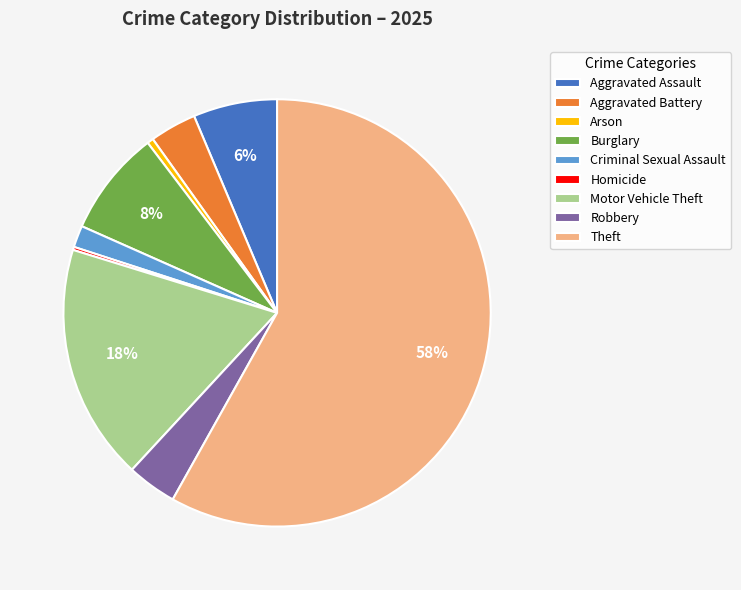

To the nearest percent, what is the difference between the Burglary and Motor Vehicle Theft slice percentages?

10%